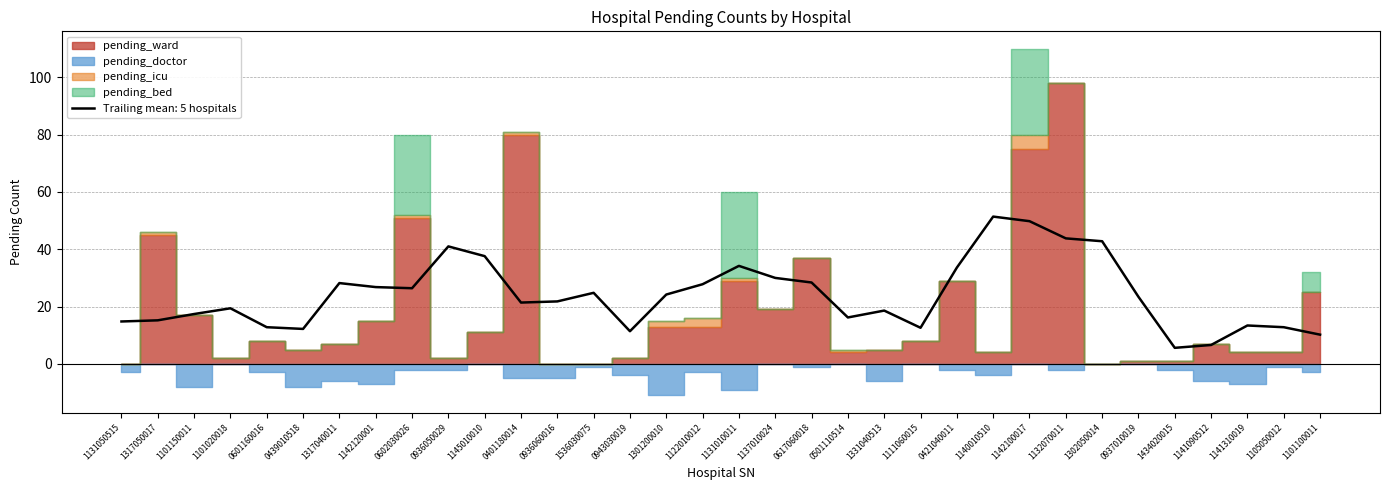

The value of Trailing mean: 5 hospitals at 0937010019 is 23.4. True or false?

True